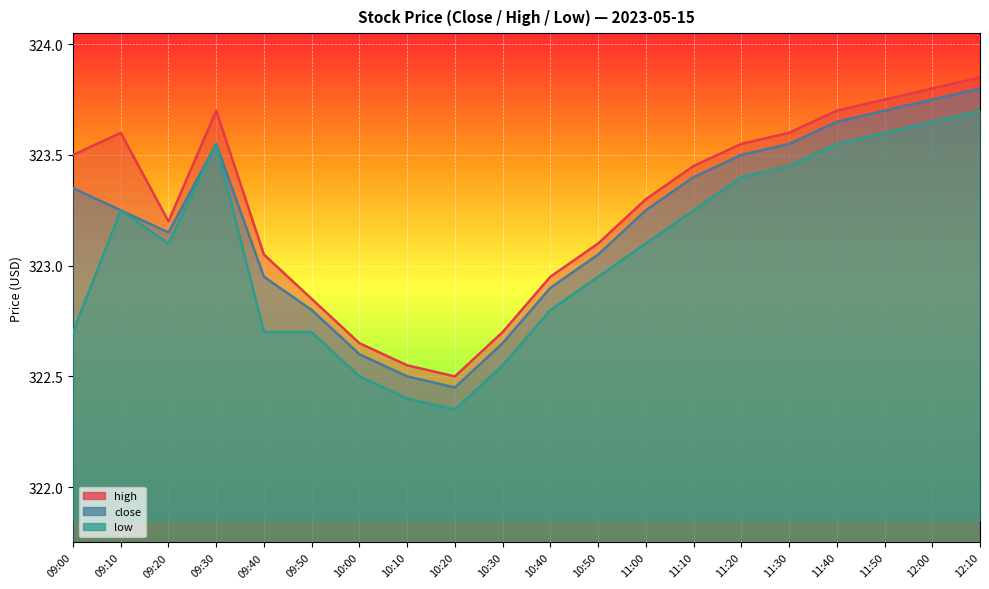

True or false: high and close intersect in this chart.

False